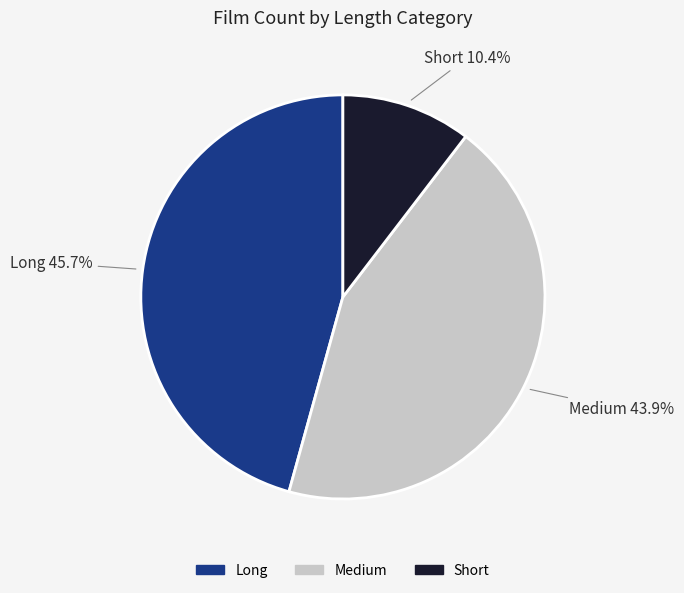

Count the number of slices in the pie.

3